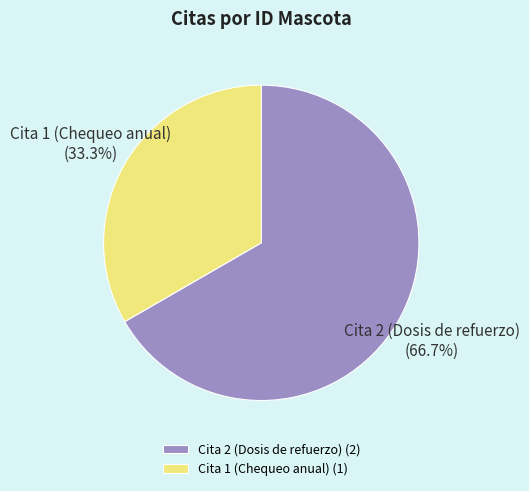

Which slice is the smallest?

Cita 1 (Chequeo anual)